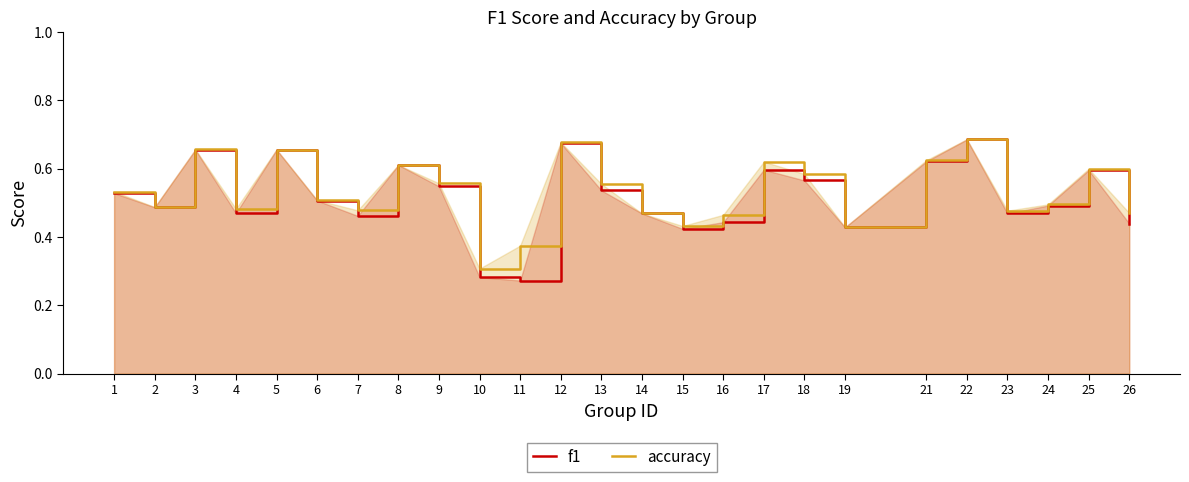

Does the chart have visible grid lines?

No